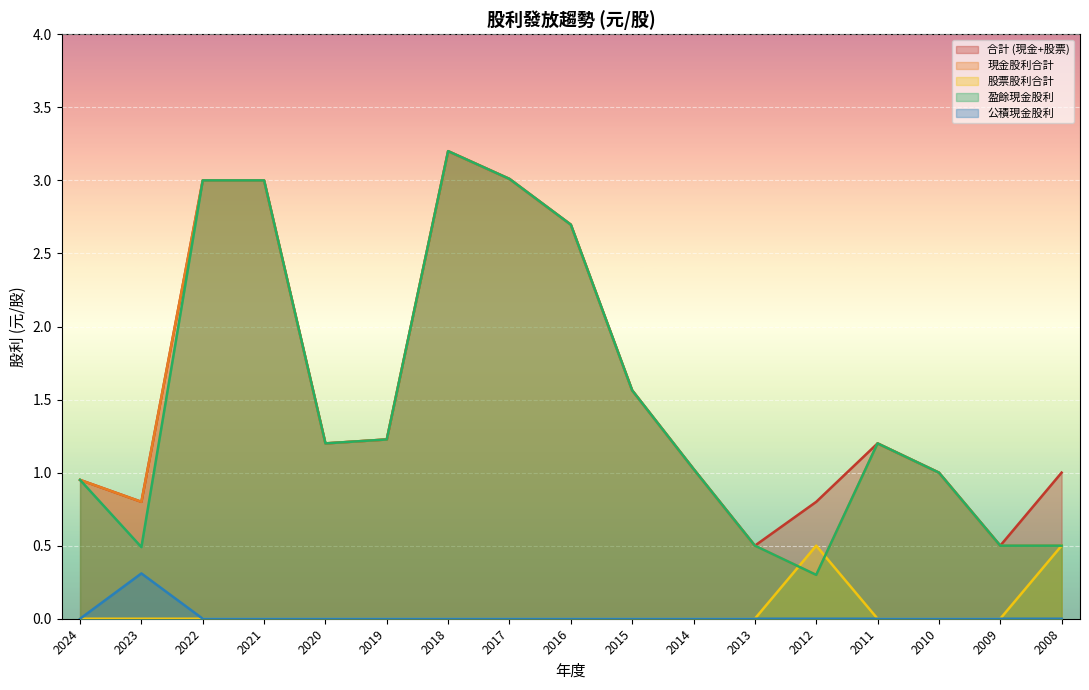

Which series changed the most between 2015 and 2013?

合計 (現金+股票)